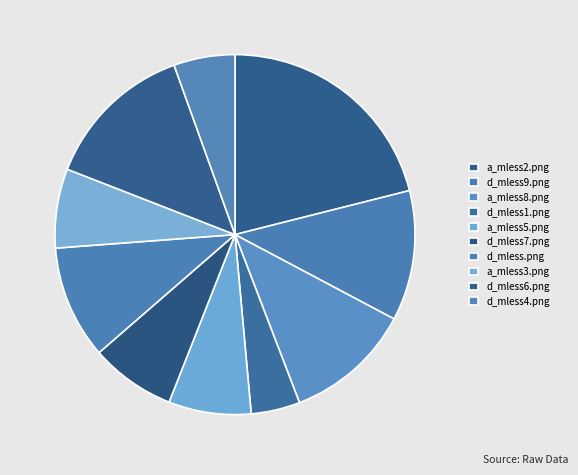

Which slice is the largest?

a_mless2.png